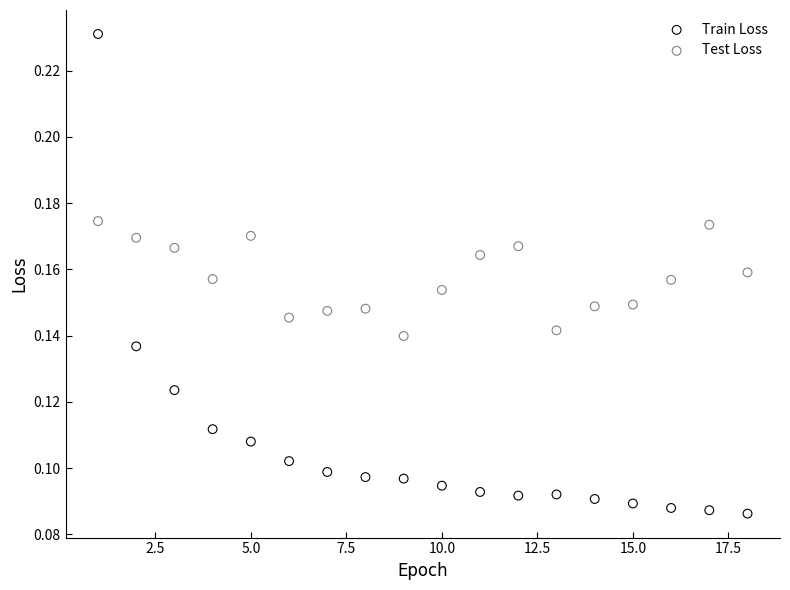

Which series contains the lowest Y value?

Train Loss